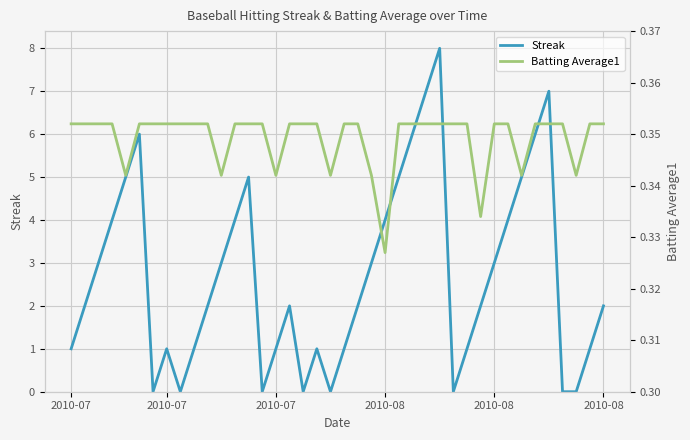

What are all the series names shown in the legend?

Streak, Batting Average1